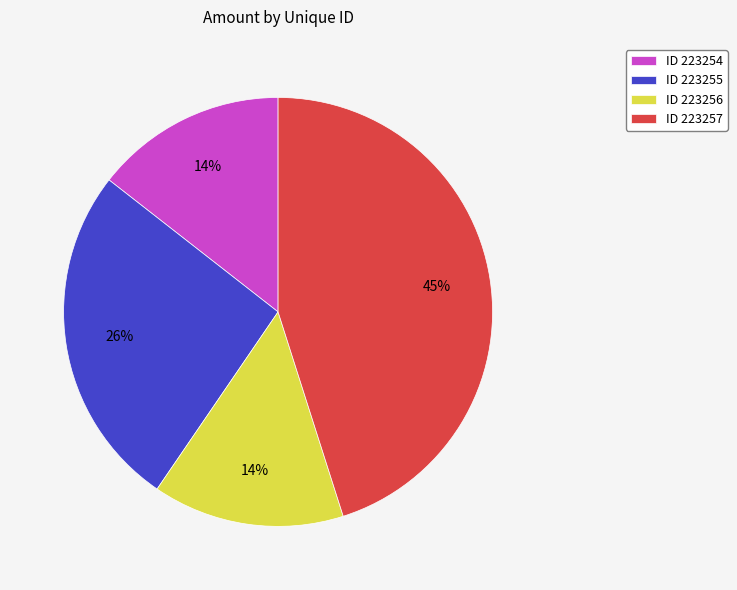

What percentage is the ID 223254 slice, to the nearest percent?

14%